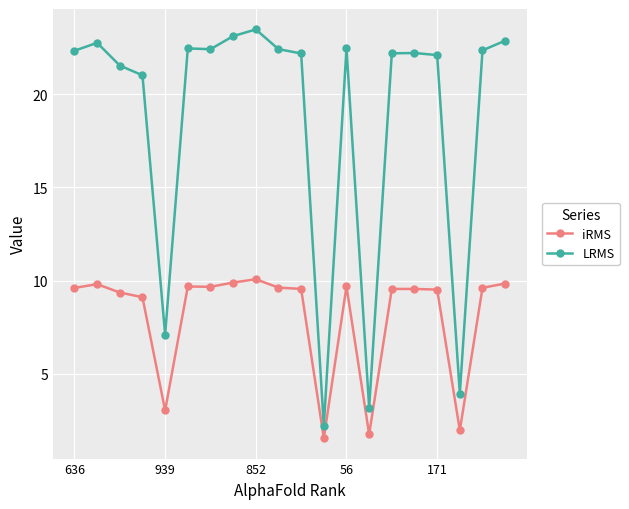

Which series has the largest range (max minus min)?

LRMS